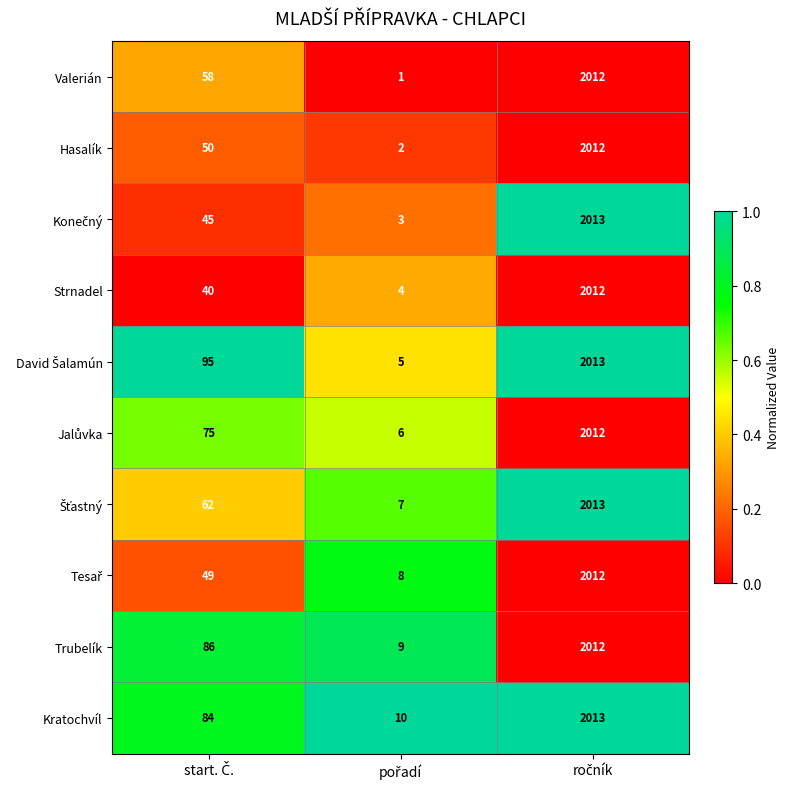

What is the maximum value for Hasalík?

2012